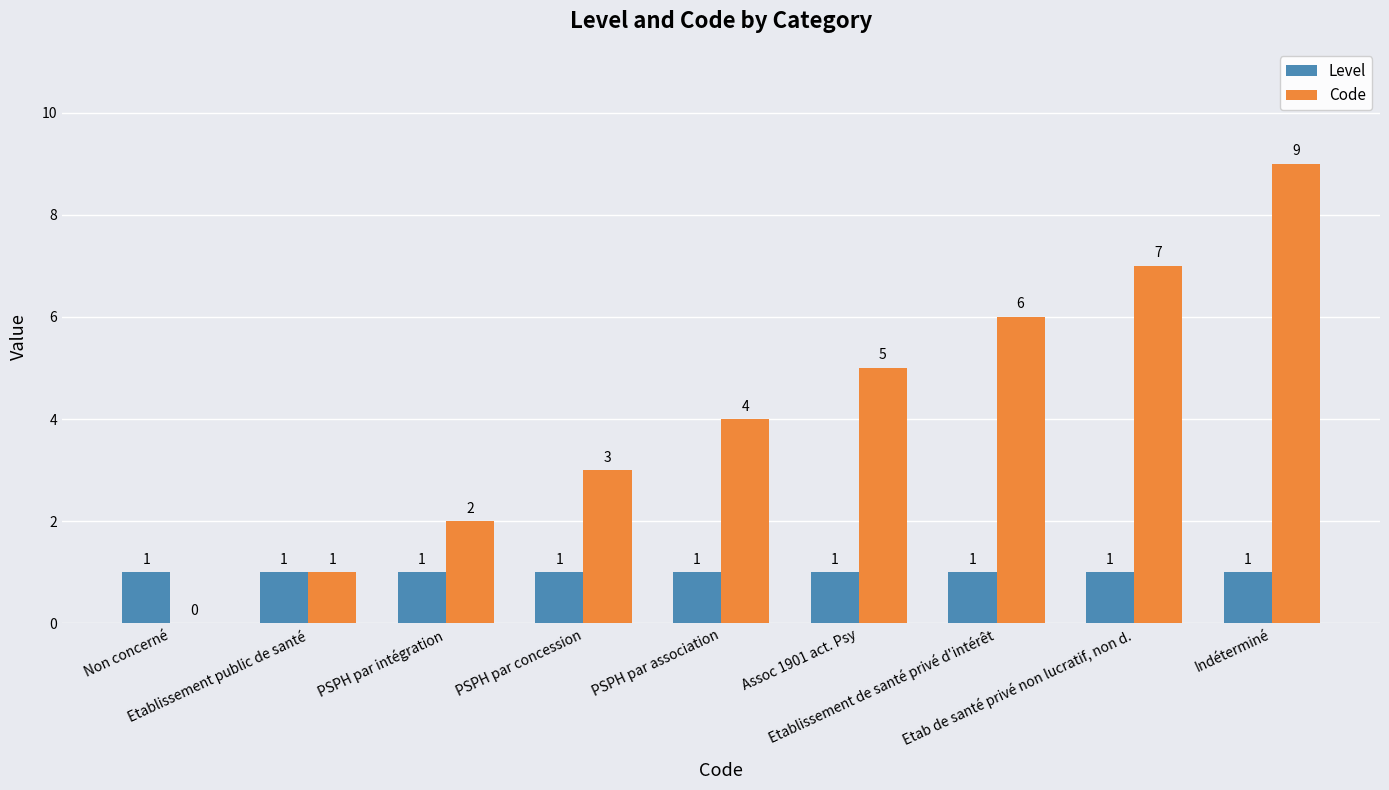

What is the sum of the Code values at Etablissement public de santé and PSPH par association?

5